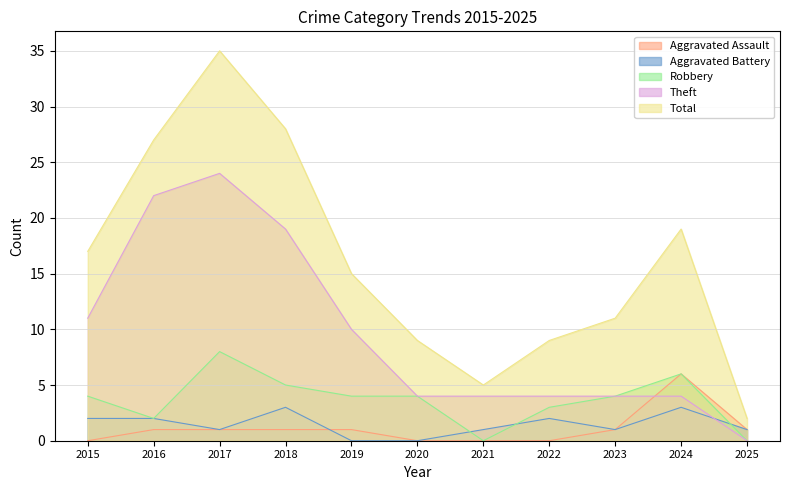

Which series has the largest range (max minus min)?

Total